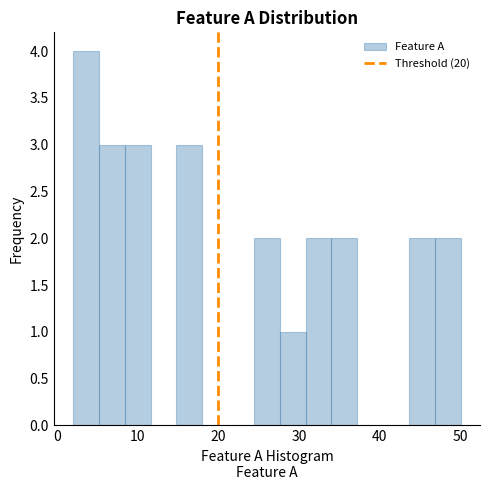

Around what value on the x-axis is the tallest bar? Give the approximate position of its centre, as read against the axis.

4